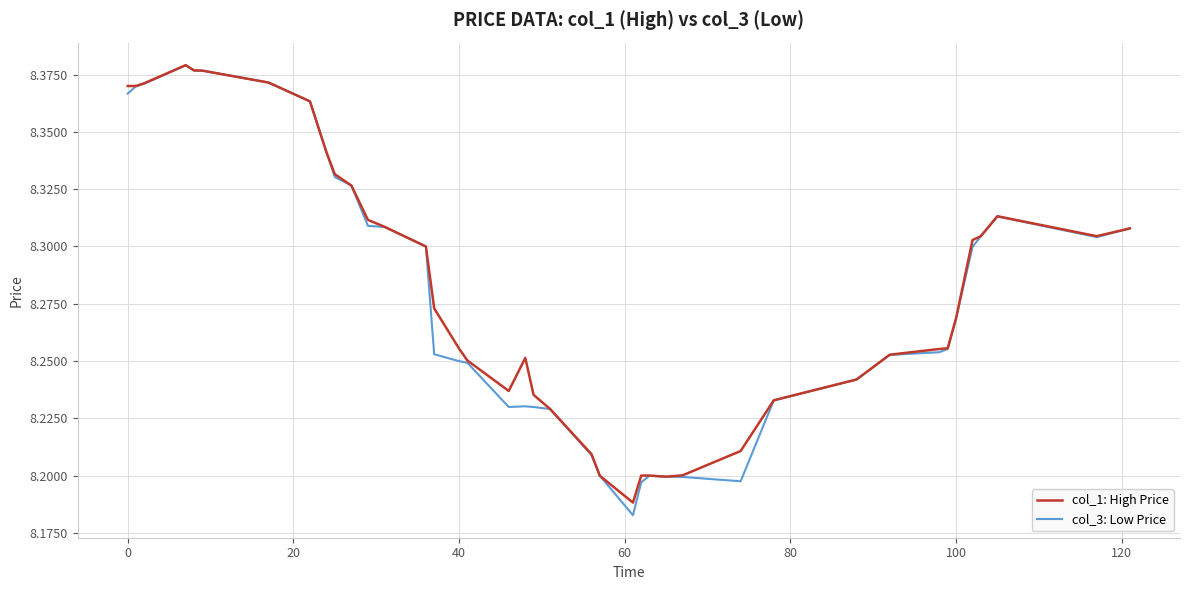

How many lines are shown in the chart?

2